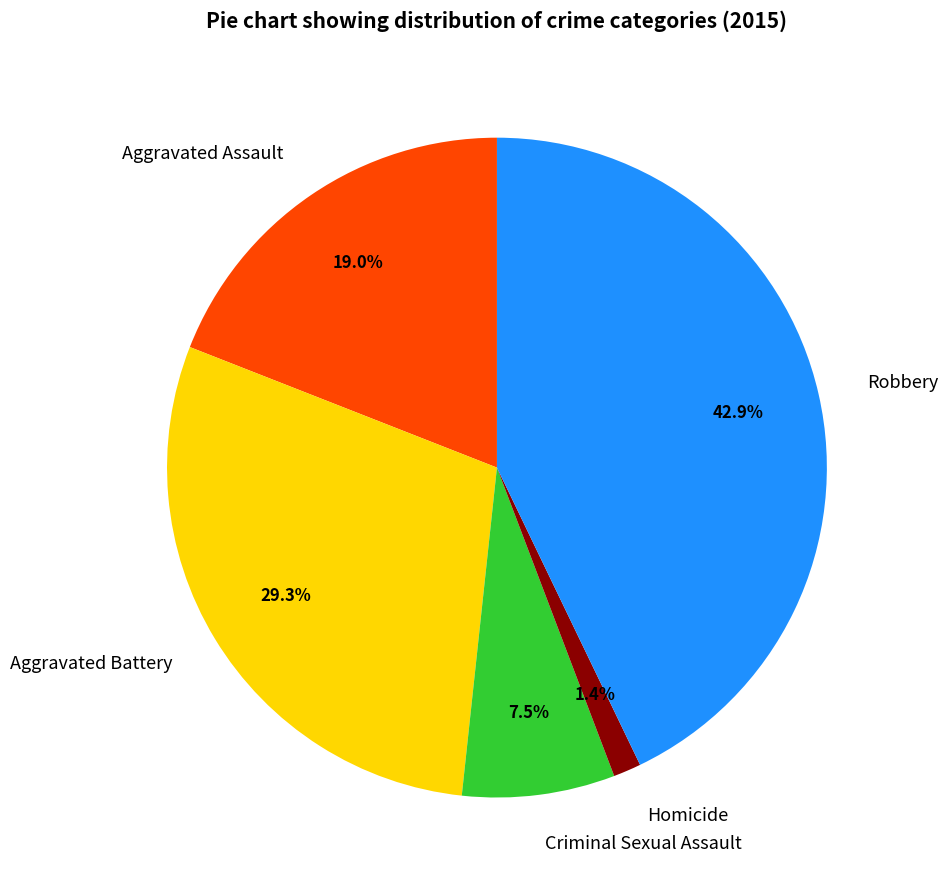

What is the smallest slice in the pie chart?

Homicide